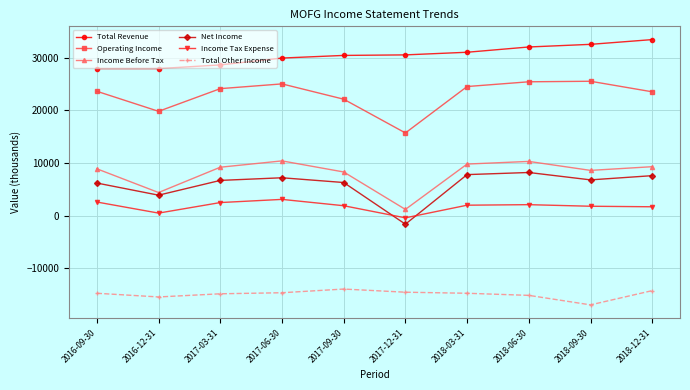

What is the spread (max minus min) of values at 2017-12-31?

45000